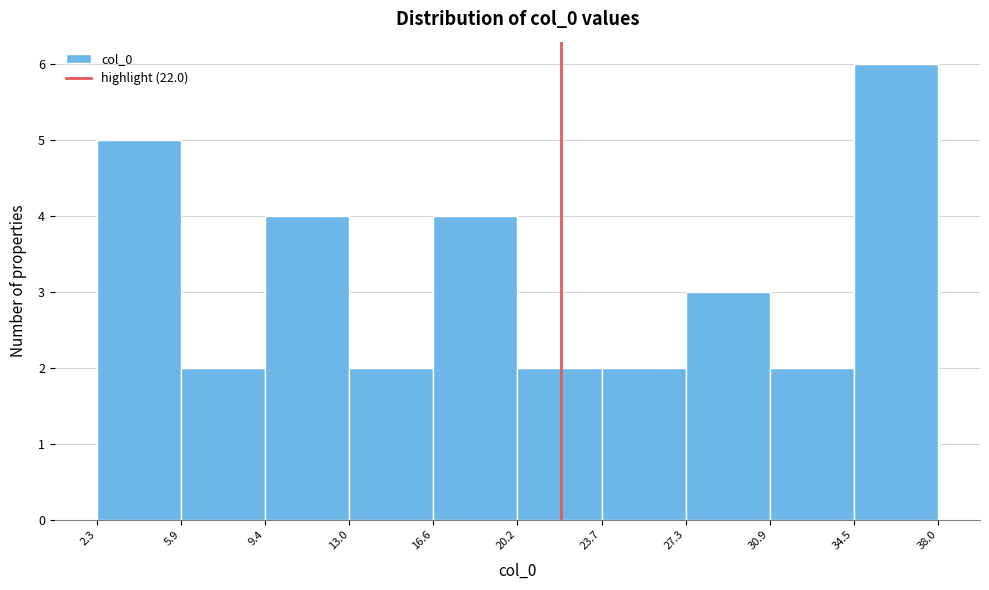

Reading left to right, list every bar in this chart as the range it spans on the x-axis followed by its height. The values are not printed on the chart, so give them approximately, as read against the axis.

2.3 to 5.9: 5
5.9 to 9.4: 2
9.4 to 13.0: 4
13.0 to 16.6: 2
16.6 to 20.2: 4
20.2 to 23.7: 2
23.7 to 27.3: 2
27.3 to 30.9: 3
30.9 to 34.5: 2
34.5 to 38.0: 6